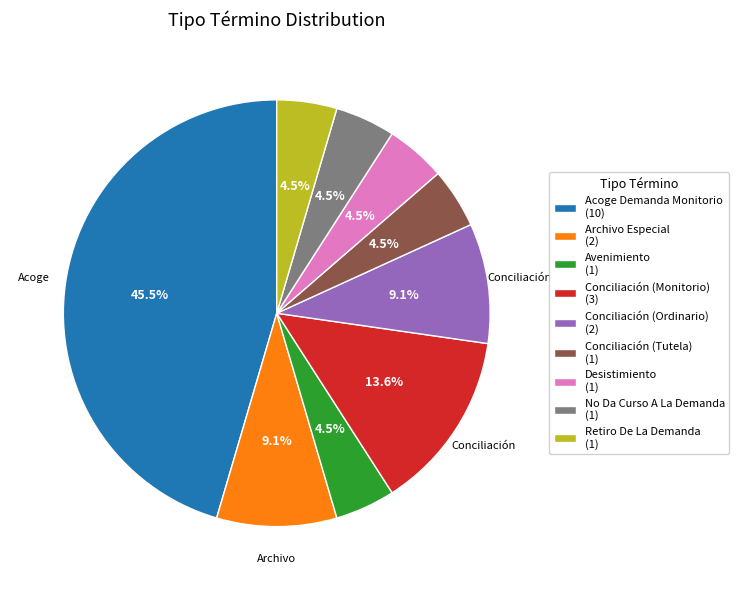

What percentage is NOT represented by Conciliación (Tutela) (1)?

95.5%